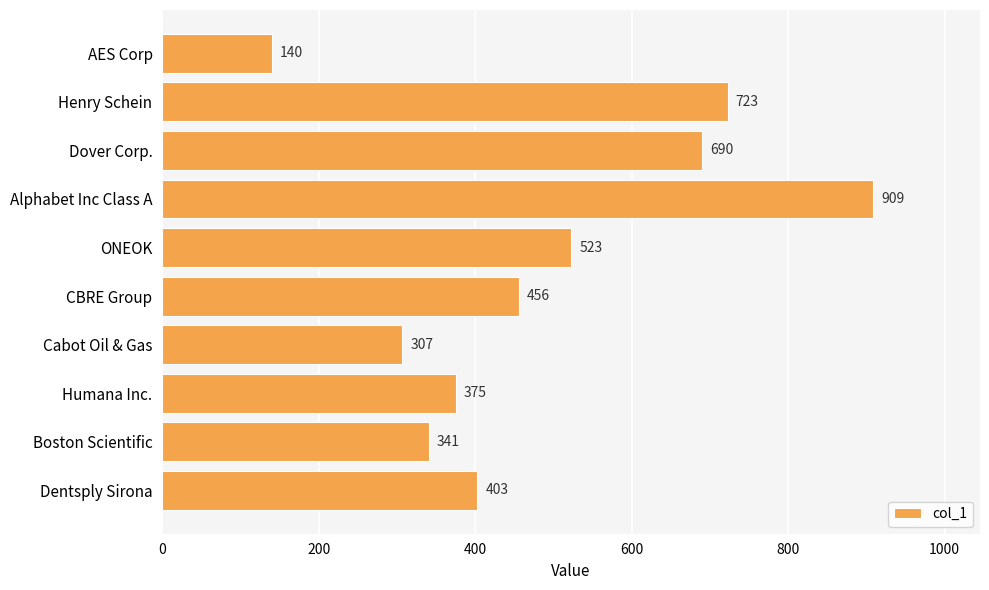

Which has a higher value, Dentsply Sirona or Boston Scientific?

Dentsply Sirona